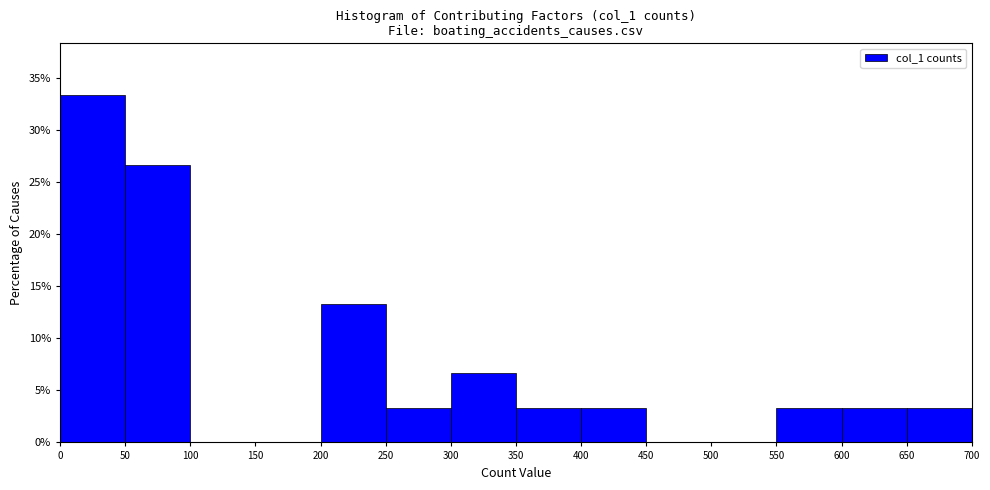

Reading left to right, list every bar in this chart as the range it spans on the x-axis followed by its height. The values are not printed on the chart, so give them approximately, as read against the axis.

0 to 50: 33.5
50 to 100: 26.5
100 to 150: 0
150 to 200: 0
200 to 250: 13.5
250 to 300: 3.5
300 to 350: 6.5
350 to 400: 3.5
400 to 450: 3.5
450 to 500: 0
500 to 550: 0
550 to 600: 3.5
600 to 650: 3.5
650 to 700: 3.5